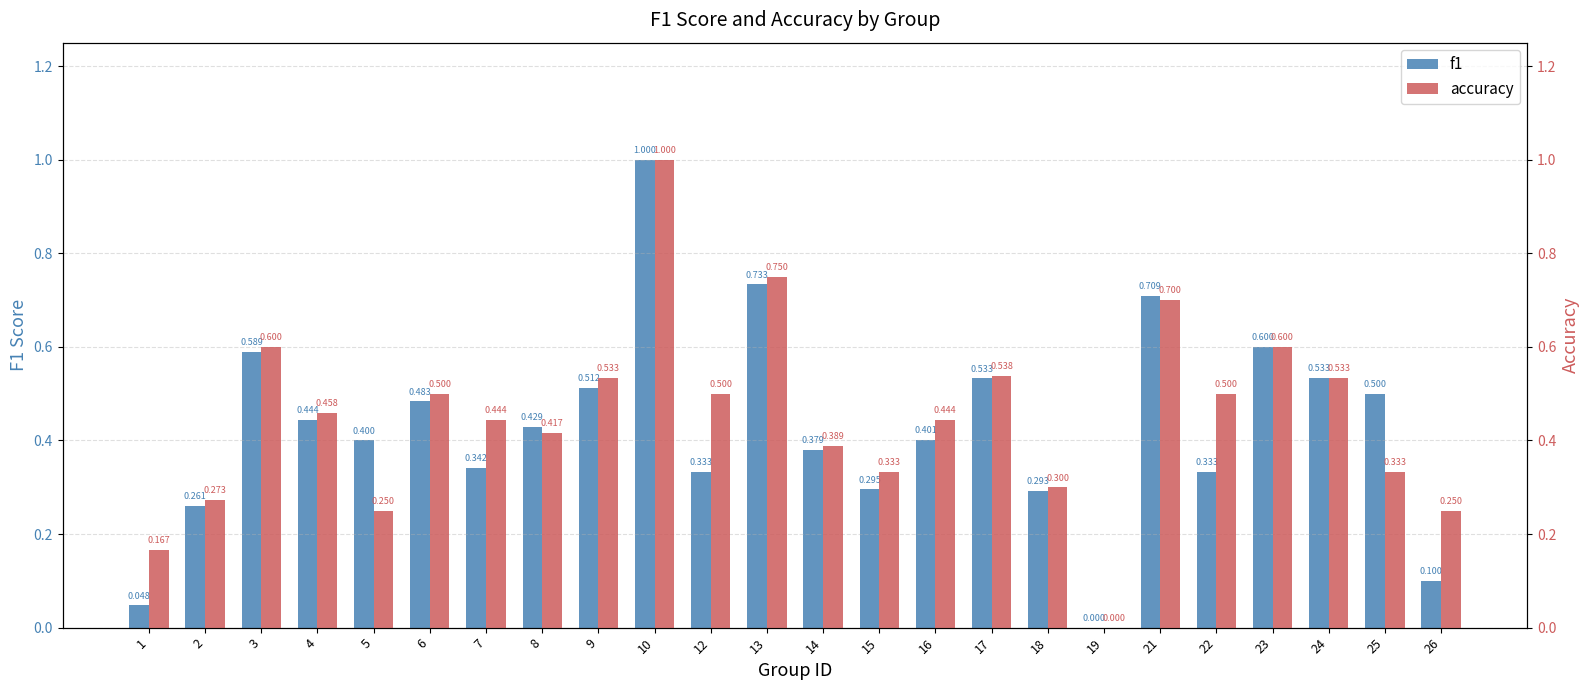

Which series changed the most between 13 and 18?

accuracy